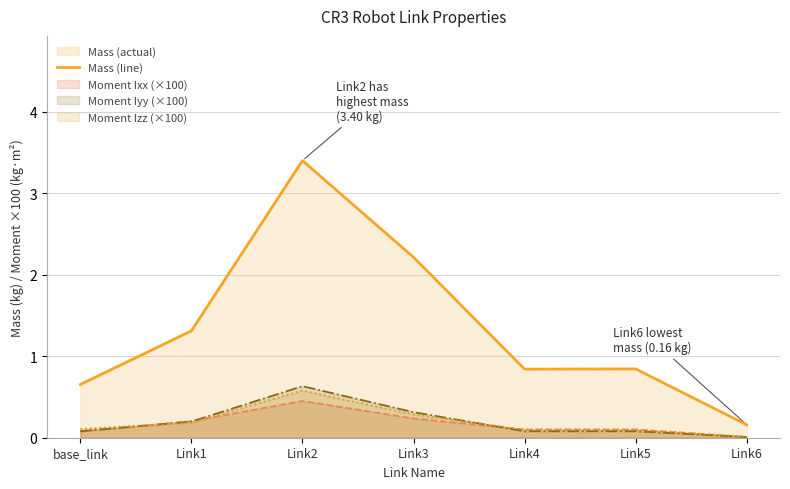

True or false: the data shows 0.4 at Link3.

False